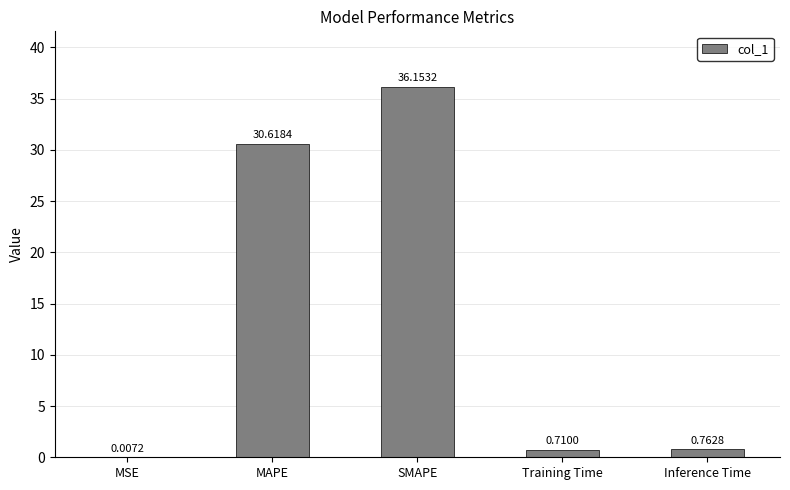

At which category does the chart reach its peak across all series?

SMAPE